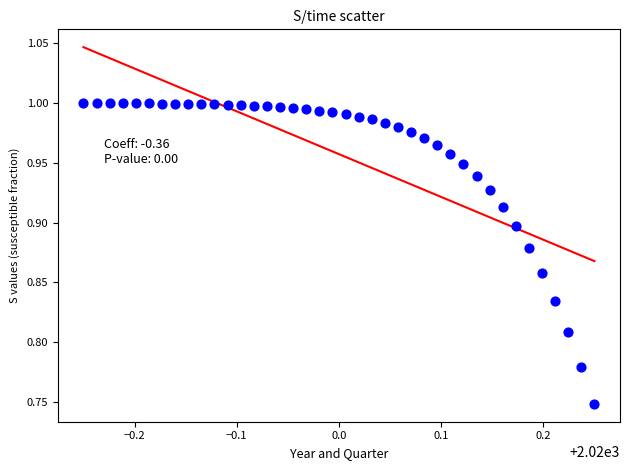

What is the range of X values (max minus min)?

0.5